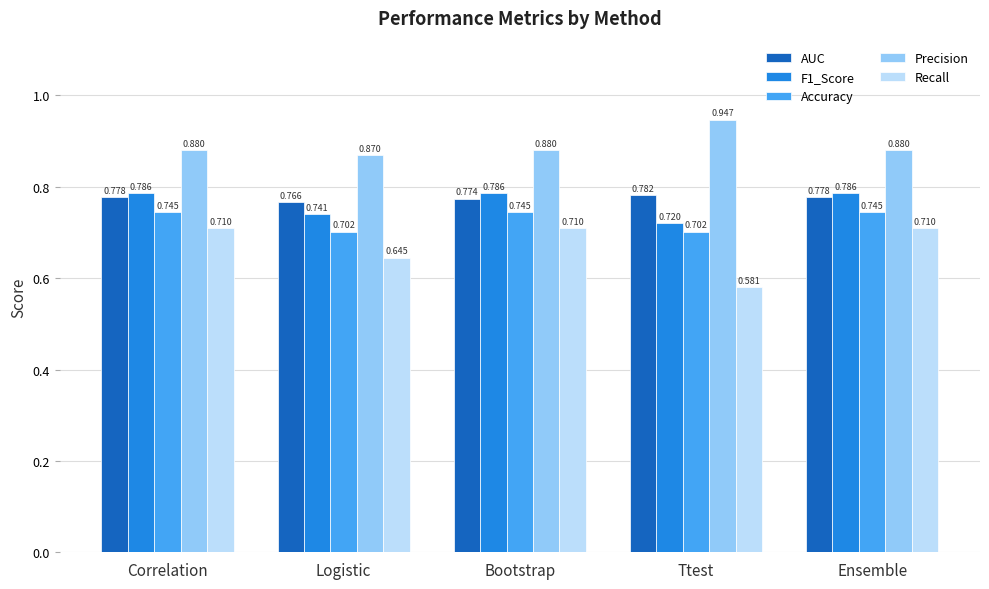

How many bars are there in each group?

5